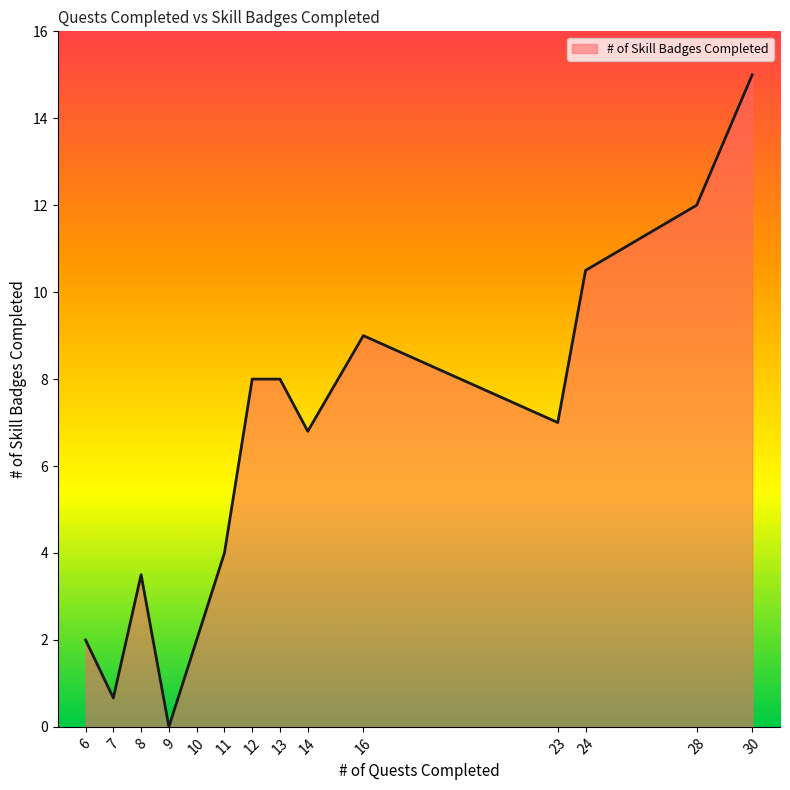

Is it true that the value at 30 is 23.3?

False